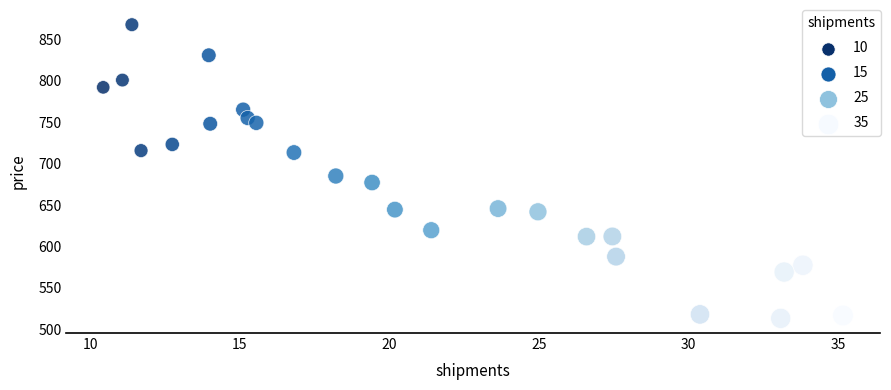

What is the range of X values (max minus min)?

24.7